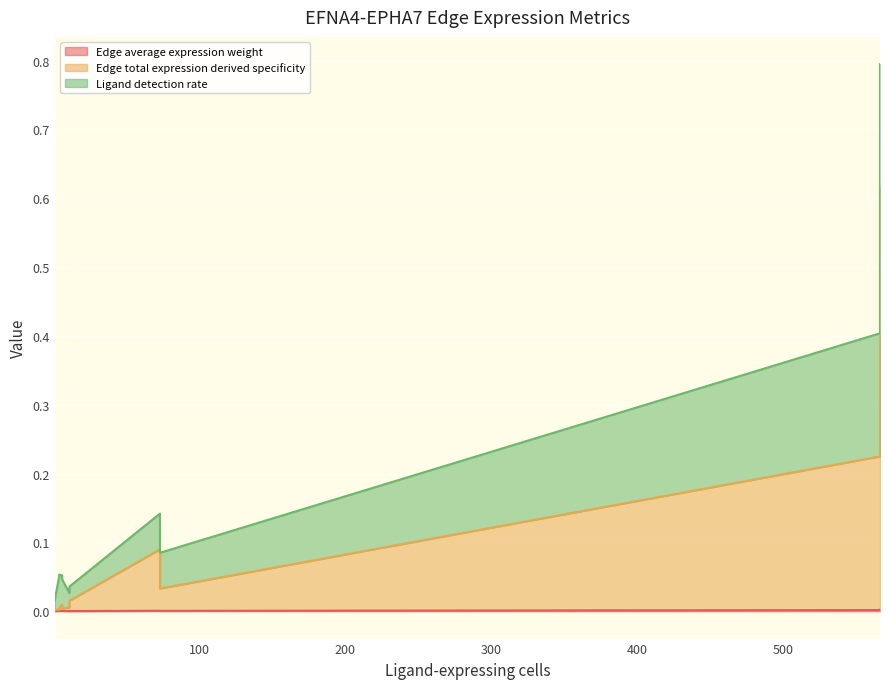

At which category is the sum across all series the highest?

566